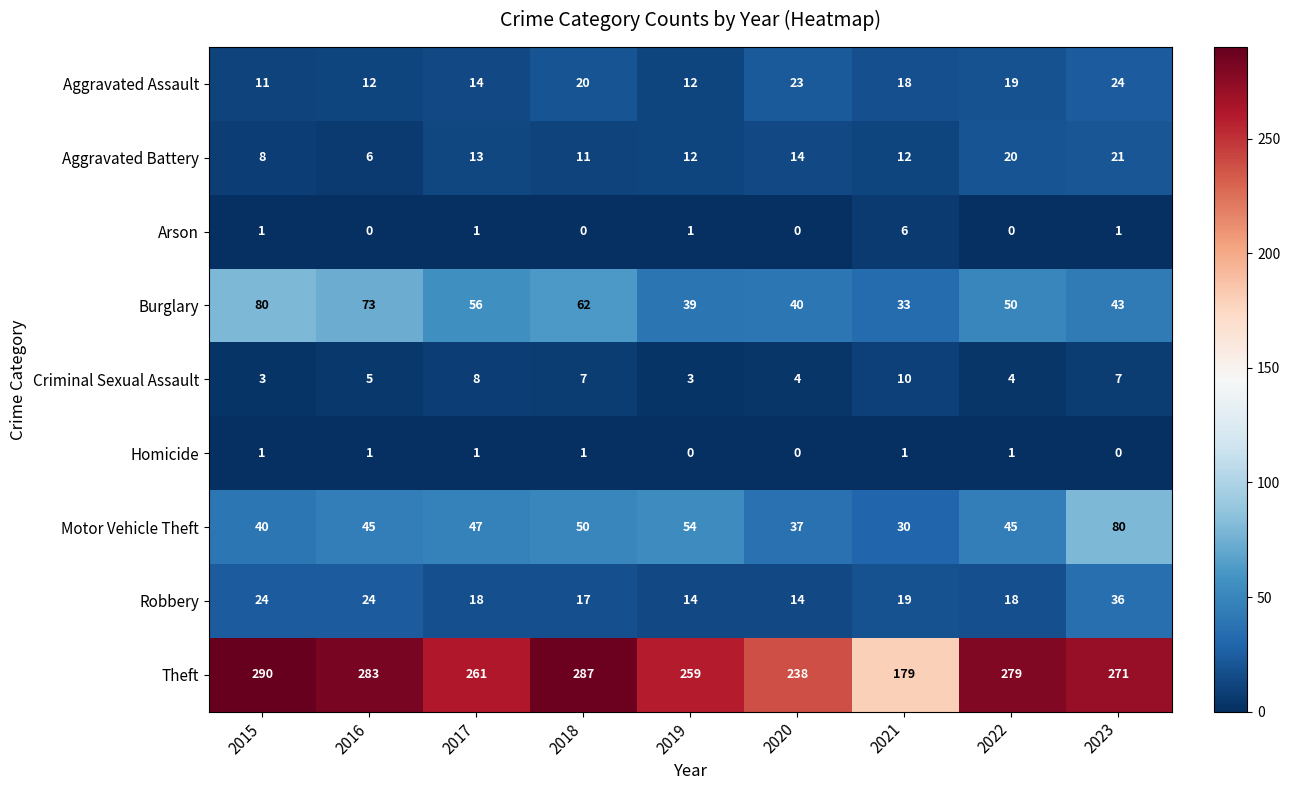

Which series has the largest total across all categories?

Theft